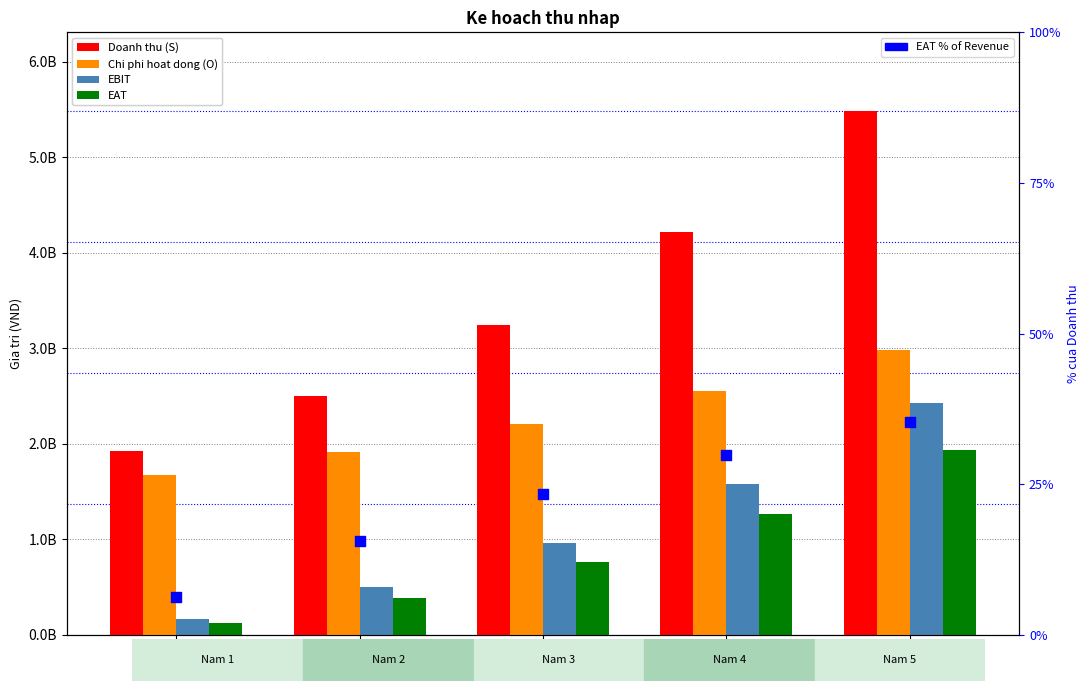

Which series has the widest spread of Y values?

Doanh thu (S)